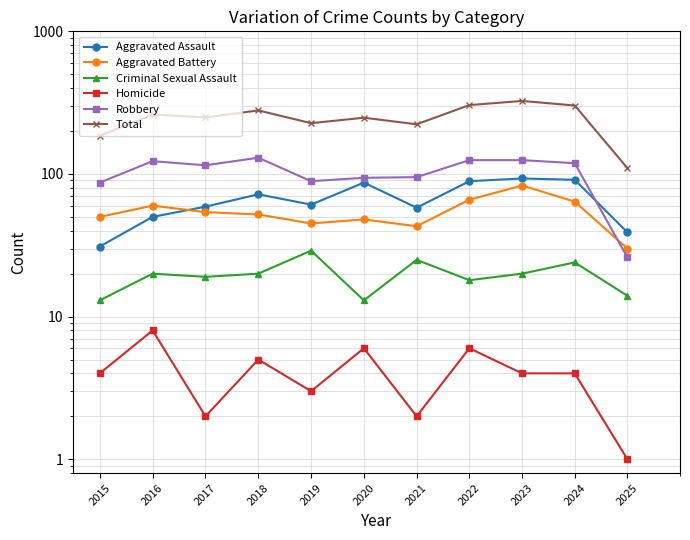

How many data points in Total are less than 249?

5